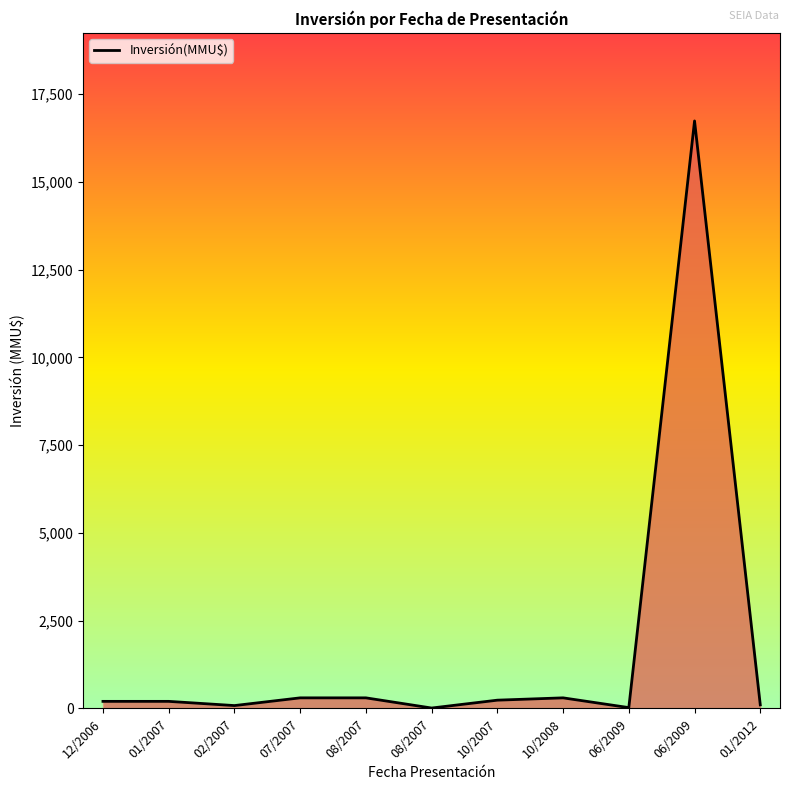

Which category has the lowest value across all series?

08/2007